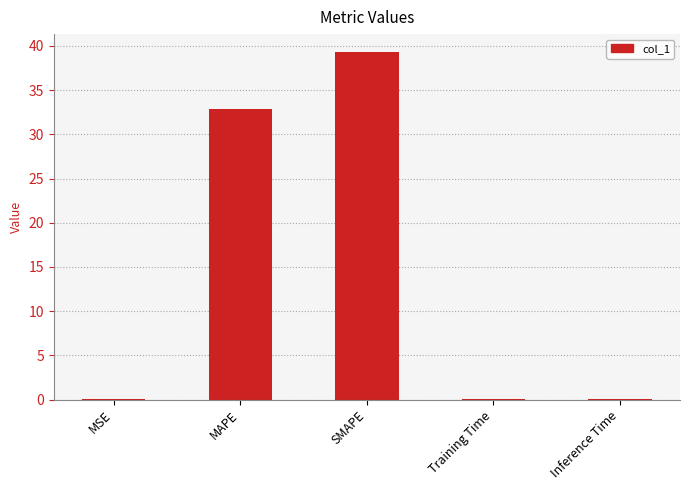

True or false: the data shows 39.4 at SMAPE.

True